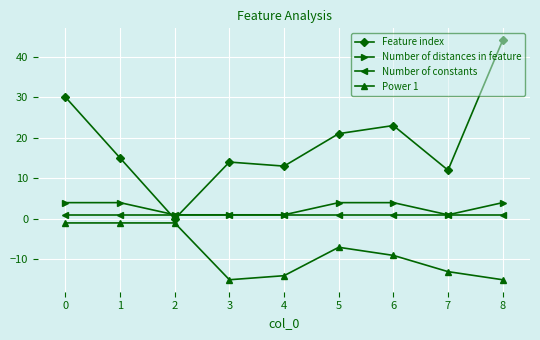

How many lines are shown in the chart?

4